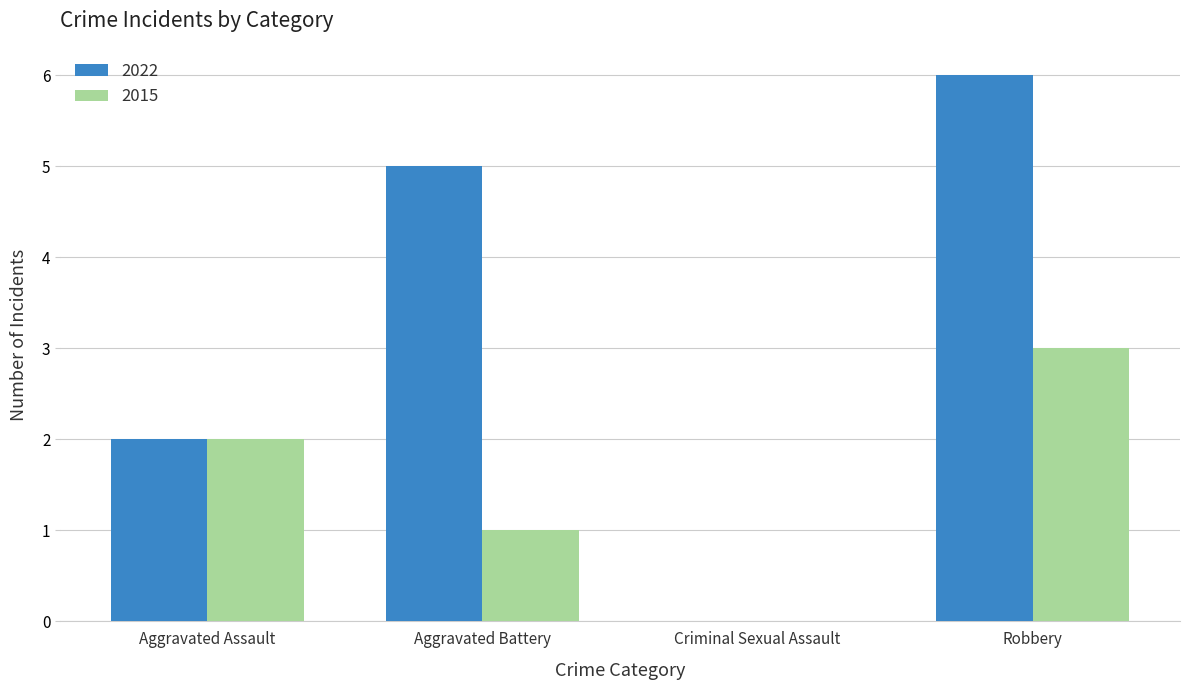

Reading left to right, transcribe all the data shown in this chart.

2022: 2	5	0	6
2015: 2	1	0	3